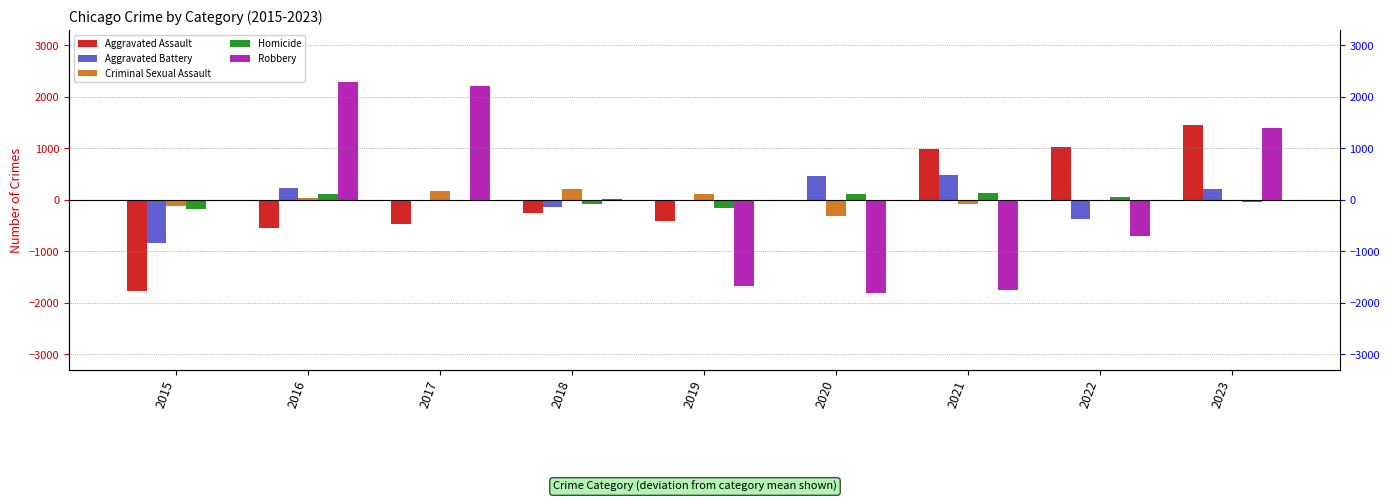

Between 2018 and 2022, which series saw the biggest shift?

Aggravated Assault